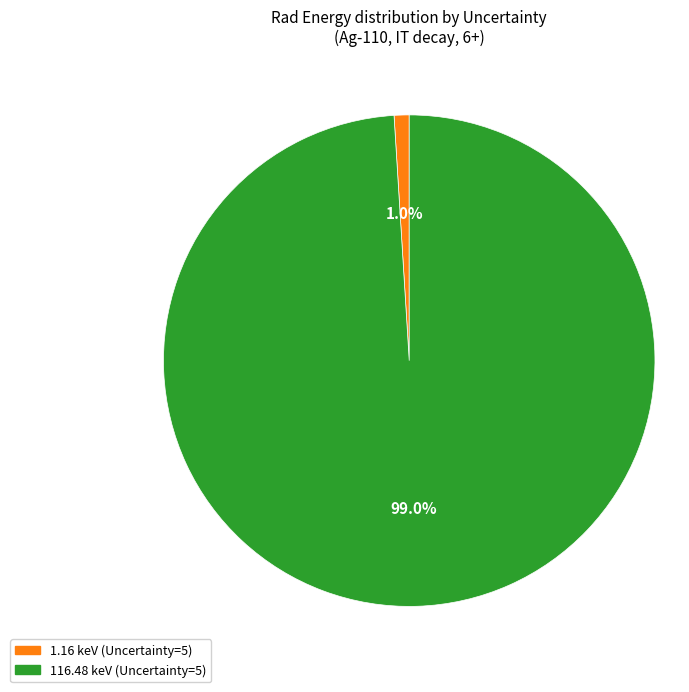

Is there any slice that represents more than half of the pie?

Yes